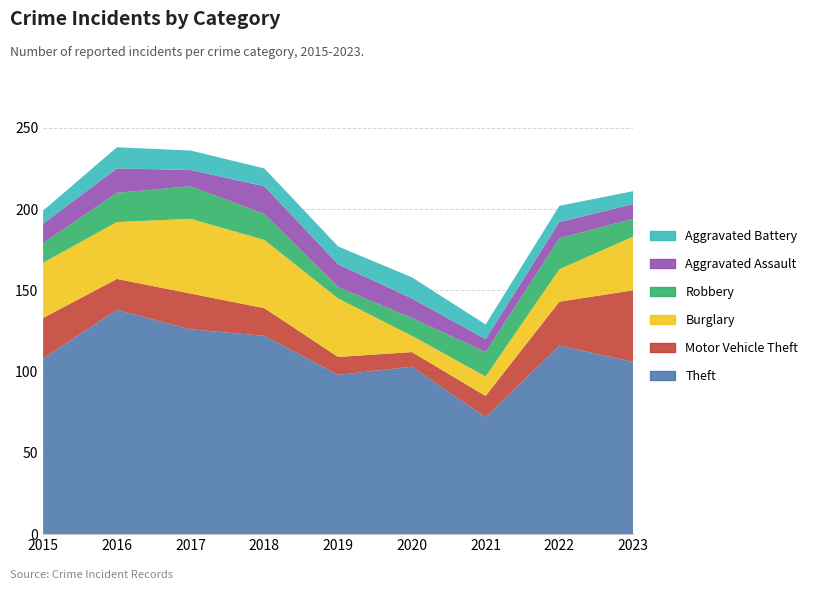

Reading left to right, transcribe all the data shown in this chart.

Theft: 108	138	126	122	98	103	72	116	106
Motor Vehicle Theft: 25	19	22	17	11	9	13	27	44
Burglary: 34	35	46	42	36	10	12	20	33
Robbery: 12	18	20	16	7	11	15	19	11
Aggravated Assault: 12	15	10	17	14	12	8	10	9
Aggravated Battery: 8	13	12	11	11	13	9	10	8